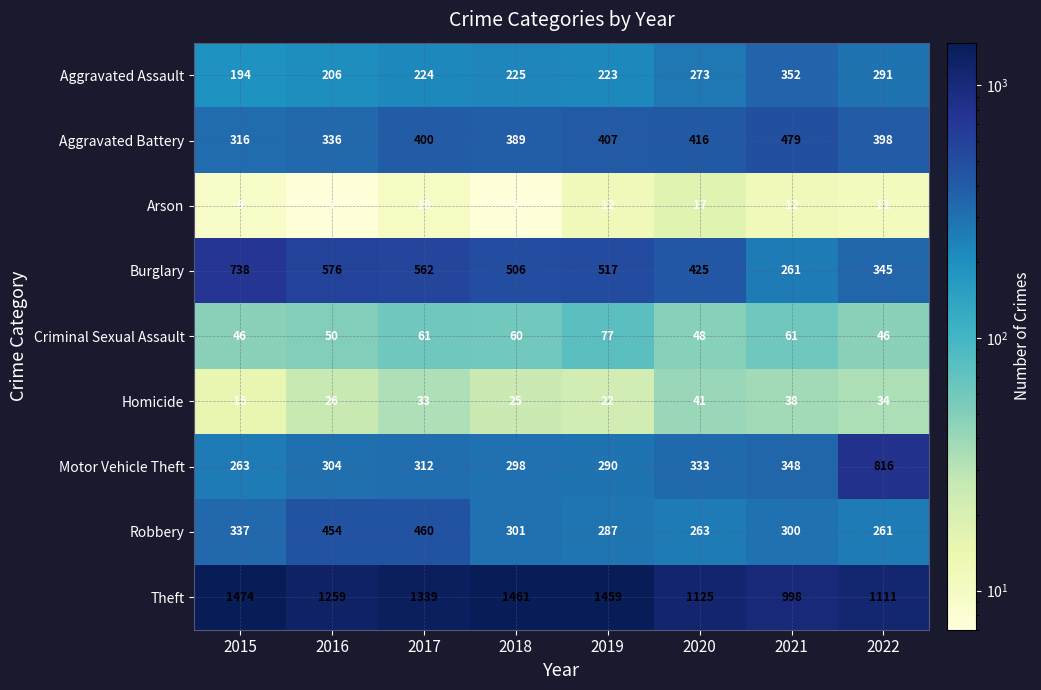

Between 2020 and 2022, which series saw the biggest shift?

Motor Vehicle Theft